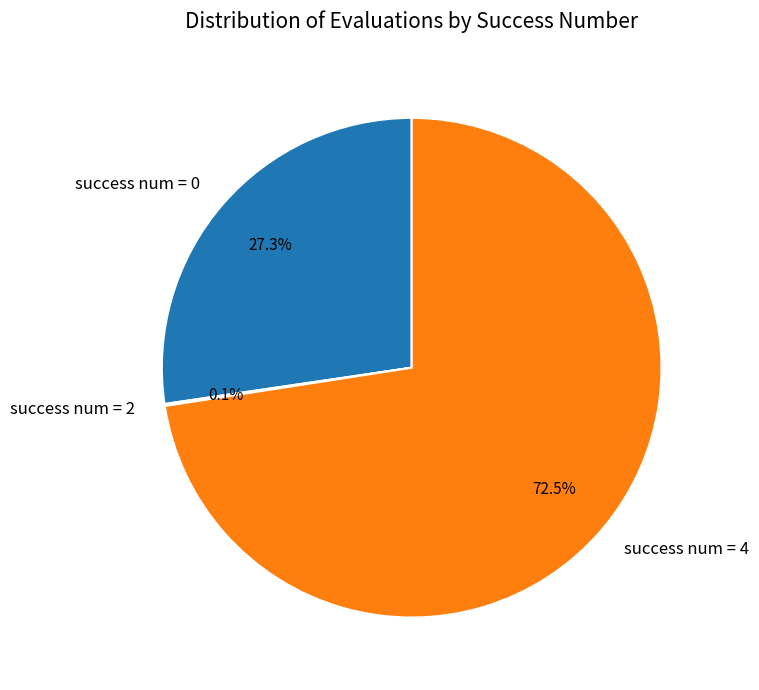

To the nearest percent, what is the average slice percentage?

33%